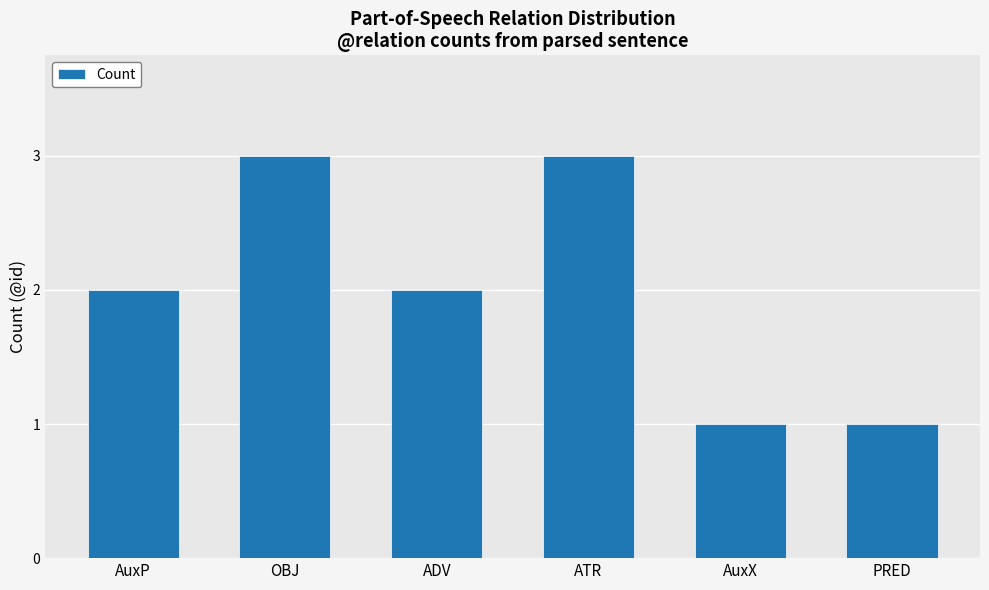

Reading left to right, extract all data points from this chart.

2	3	2	3	1	1